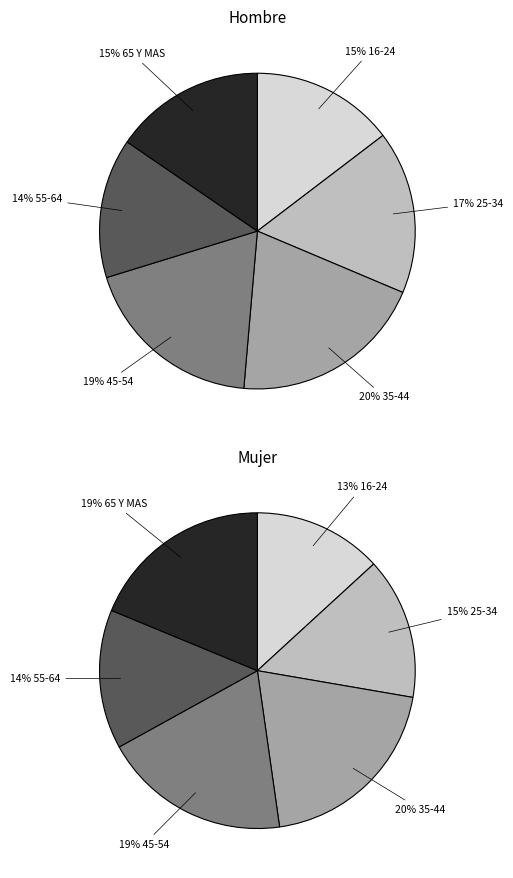

Does 16-24 account for over 50% of the chart?

No